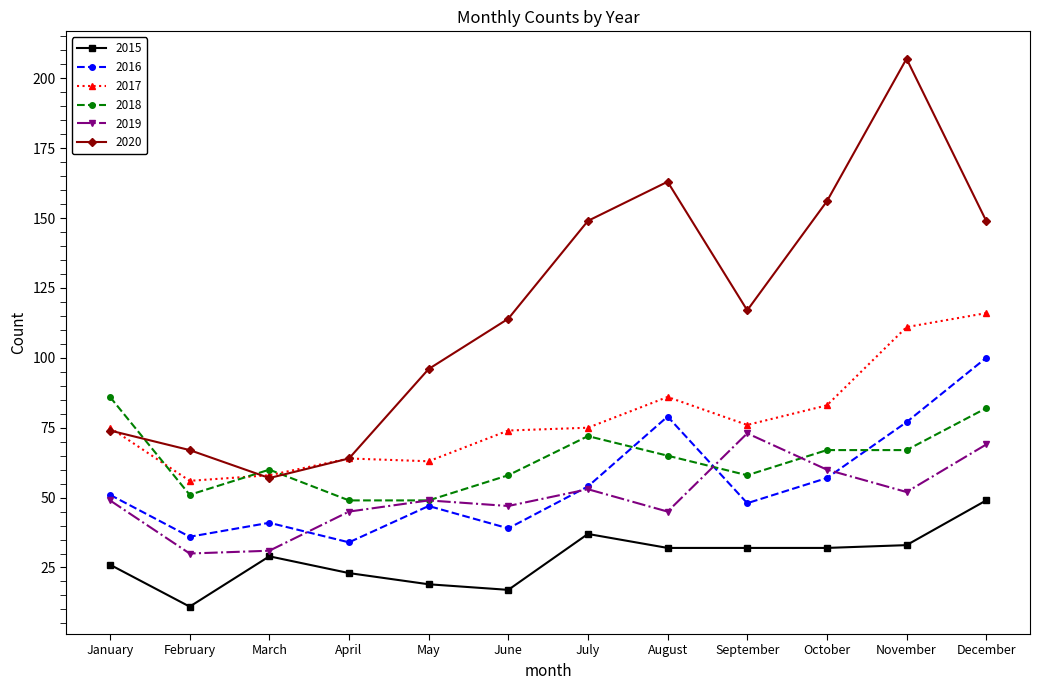

What is the difference between the second highest and minimum values in the 2019 series?

39